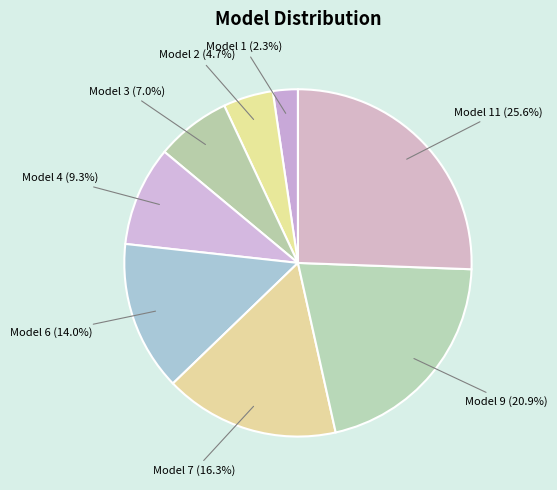

Is there any slice that represents more than half of the pie?

No